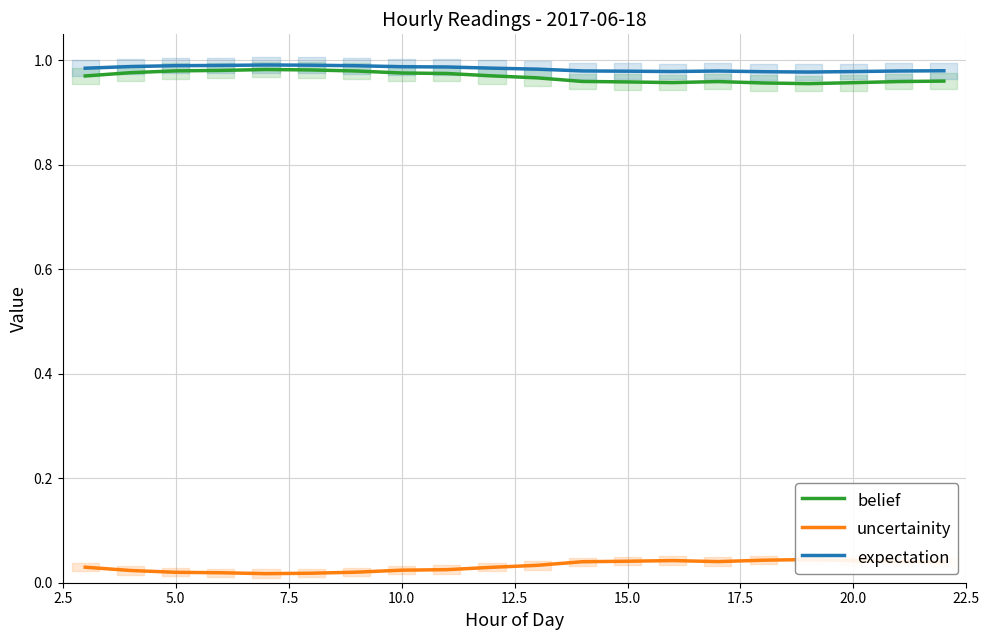

In expectation, how many points are lower than both neighbors (excluding endpoints)?

2